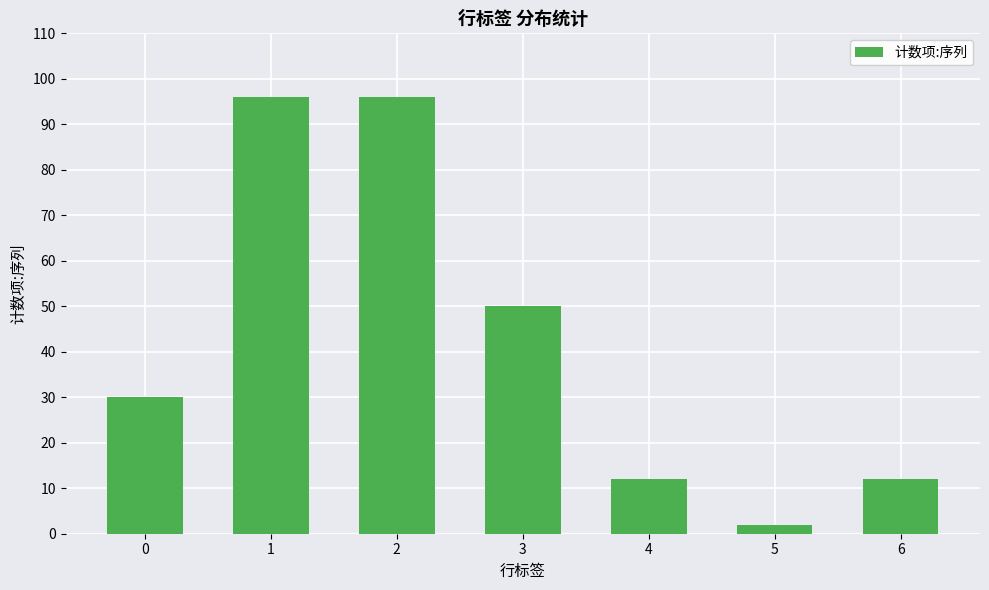

What is the difference between the second highest and minimum values?

94